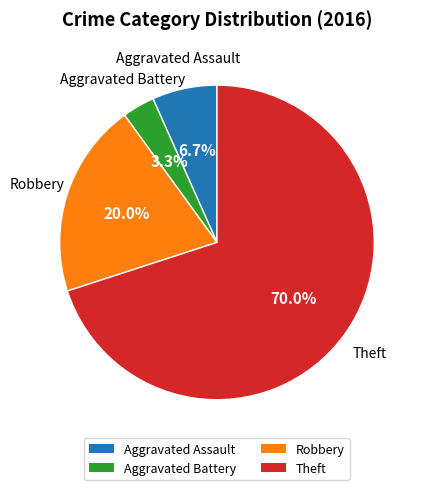

What percentage is the Aggravated Battery slice, to the nearest percent?

3%